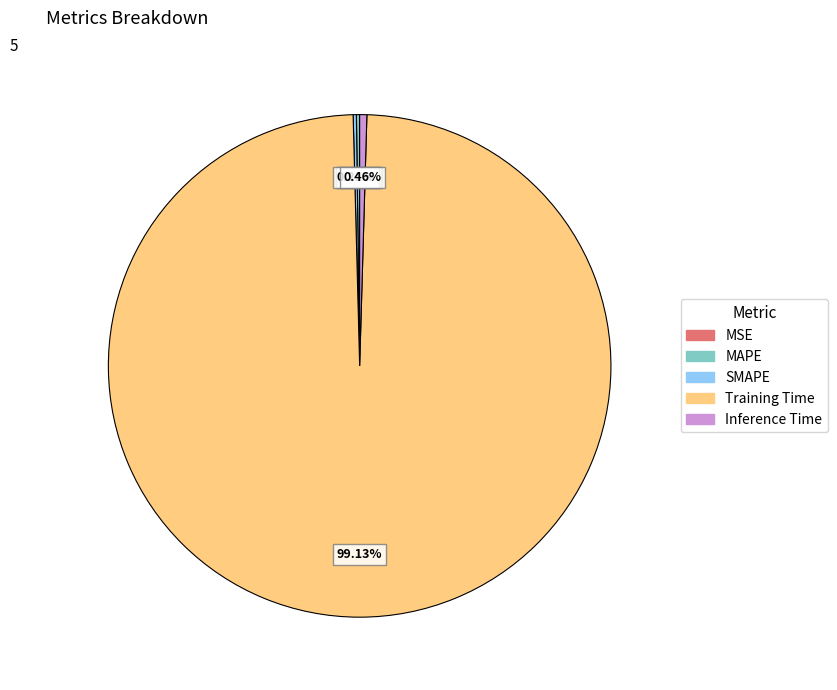

What is the largest slice in the pie chart?

Training Time